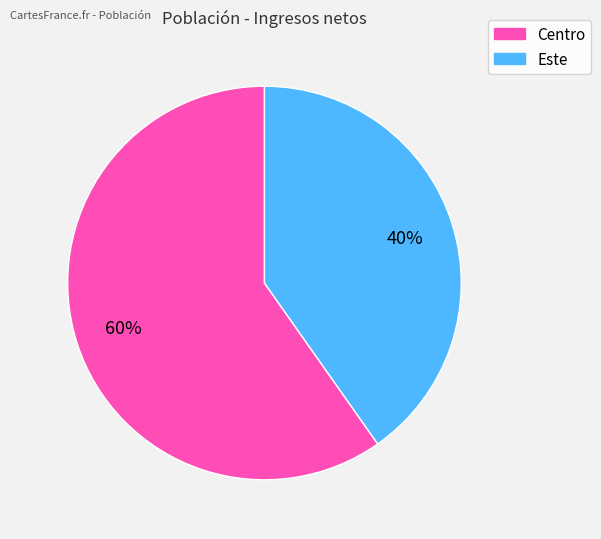

The Este slice represents 40% of the pie. True or false?

True